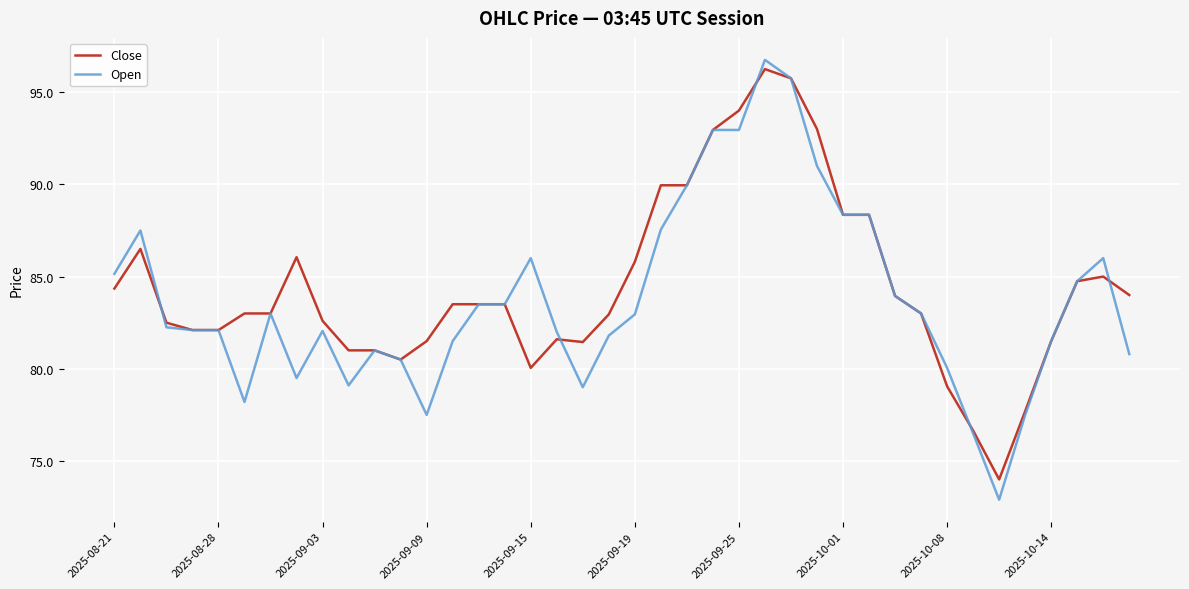

Which series has the widest spread of values?

Open